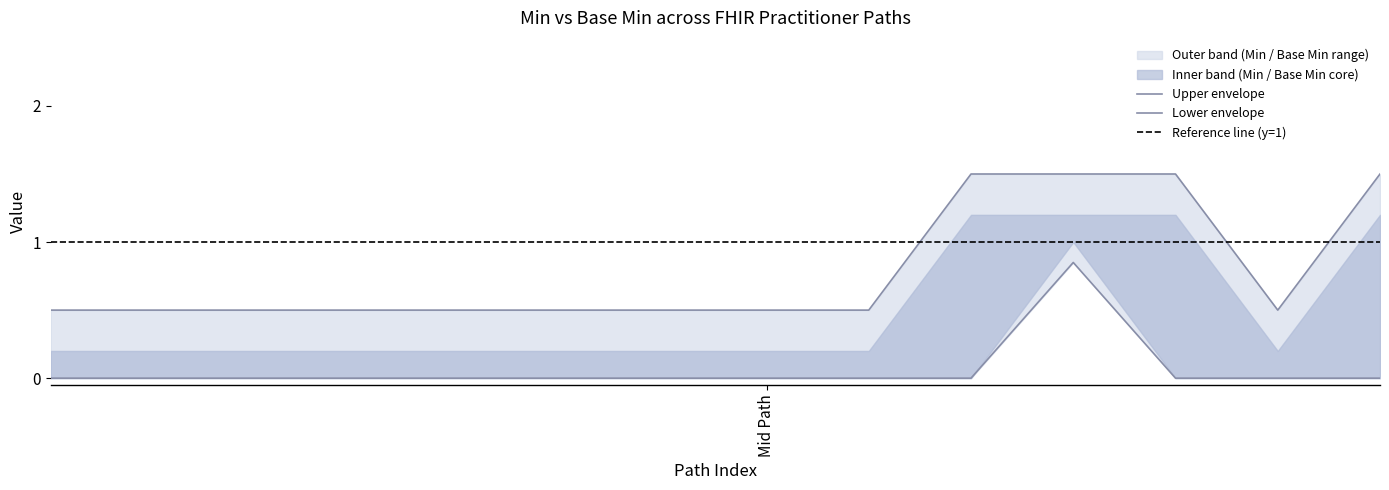

How many distinct data groups are displayed?

2